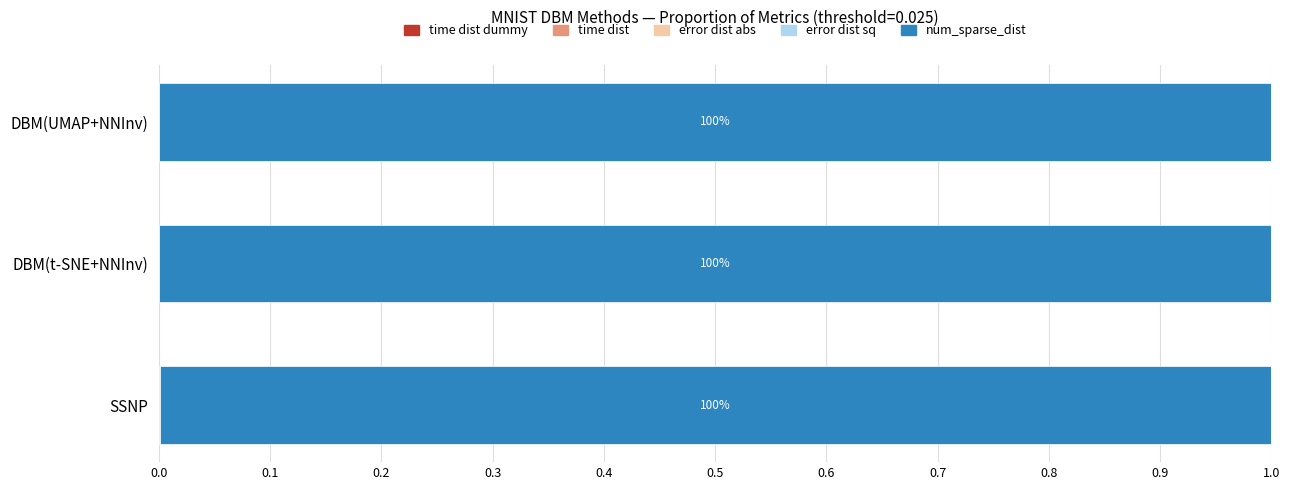

How many categories are shown in the chart?

3